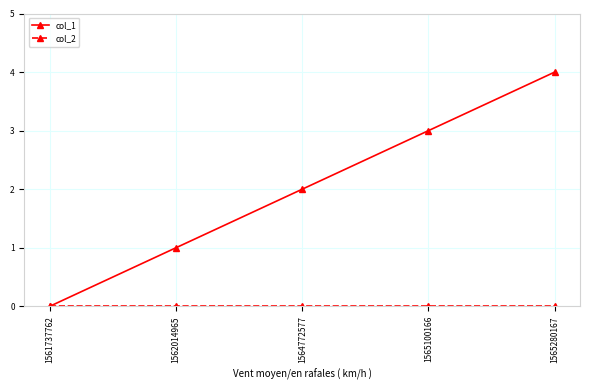

Is it true that col_1 equals 1 at 1562014965?

True